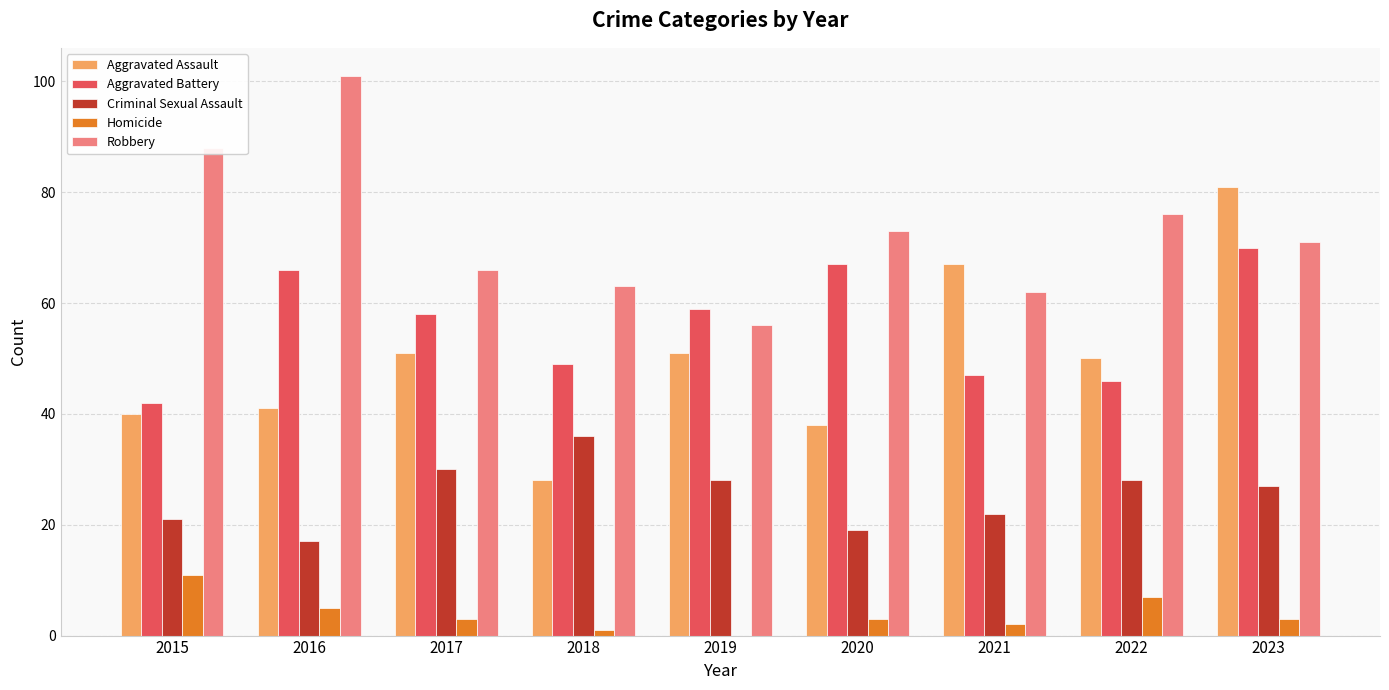

What are all the series names shown in the legend?

Aggravated Assault, Aggravated Battery, Criminal Sexual Assault, Homicide, Robbery